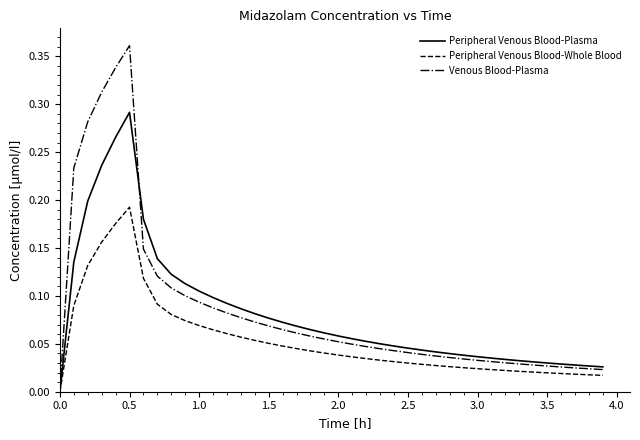

What are all the series names shown in the legend?

Peripheral Venous Blood-Plasma, Peripheral Venous Blood-Whole Blood, Venous Blood-Plasma